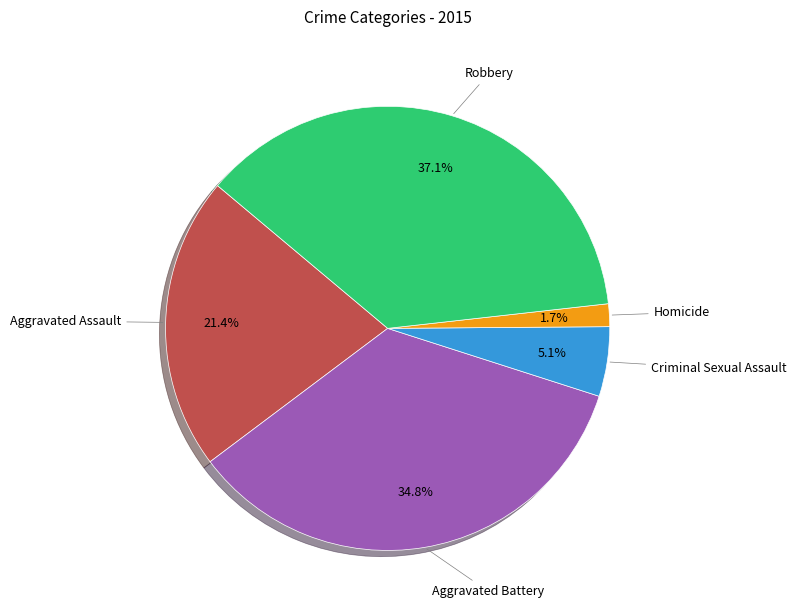

To the nearest percent, what is the difference between the largest and smallest slice percentages?

35%